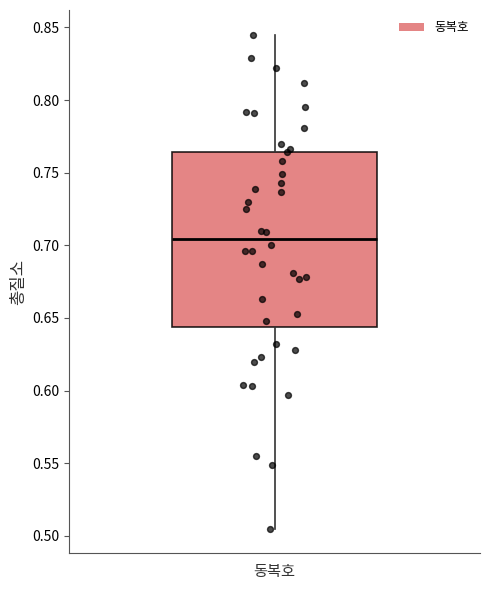

Where is the lower edge of the box for 동복호 on the y-axis? The values are not printed on the chart, so give them approximately, as read against the axis.

0.645